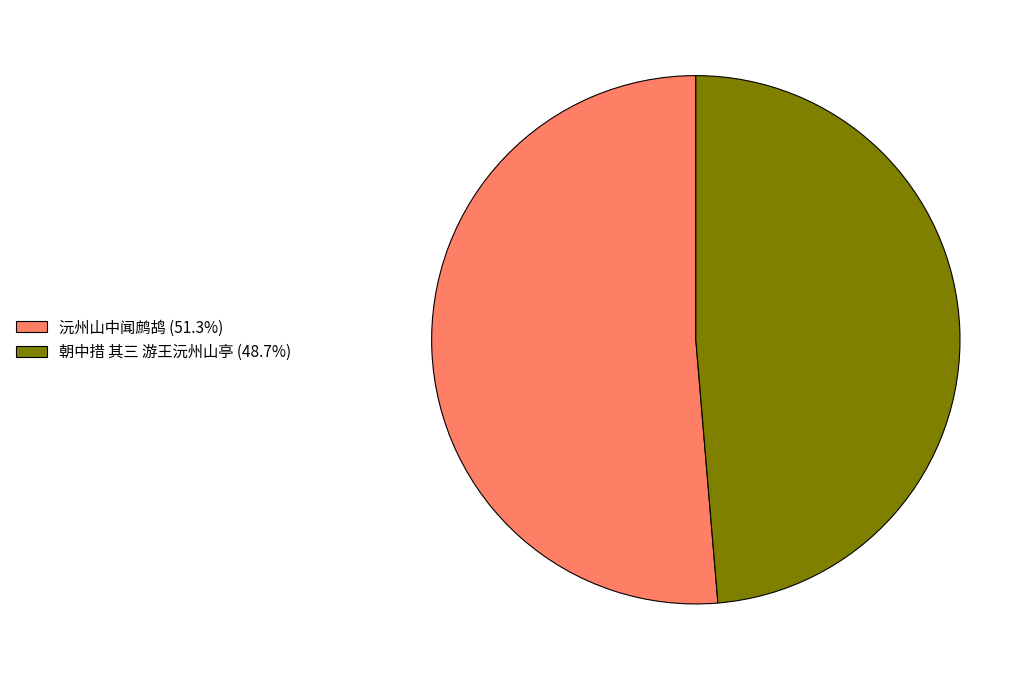

Approximately how many times larger is the value at 朝中措 其三 游王沅州山亭 (48.7%) compared to 沅州山中闻鹧鸪 (51.3%)?

0.9